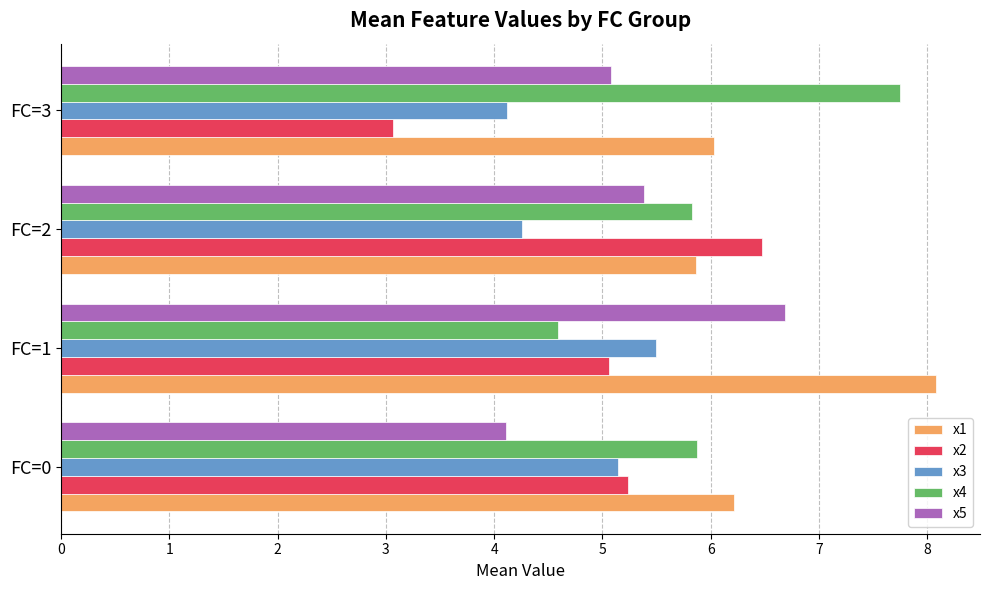

Which series has the widest spread of values?

x2